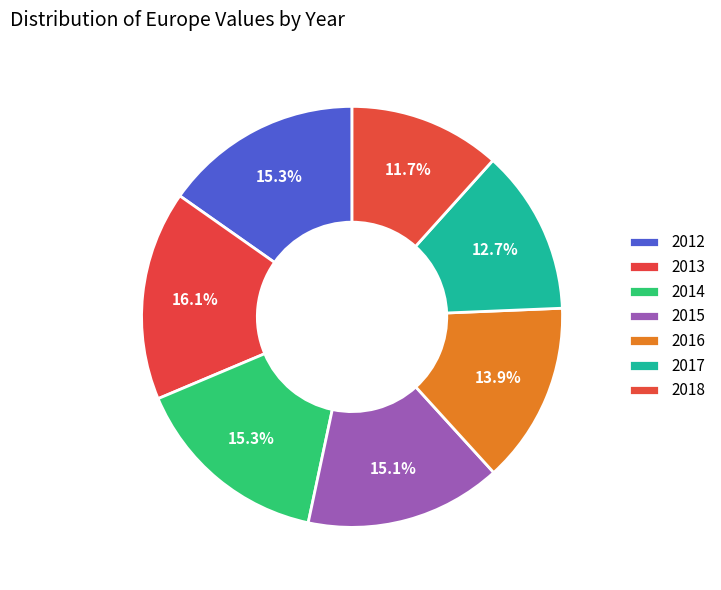

Count the number of slices in the pie.

7